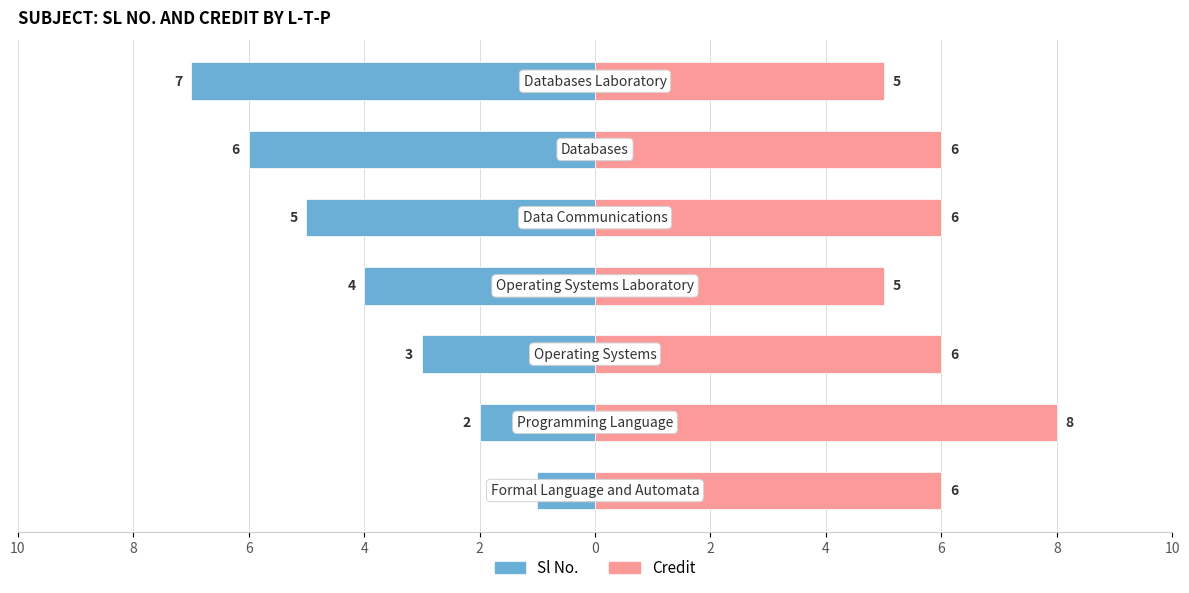

Which series has the largest range (max minus min)?

Sl No.